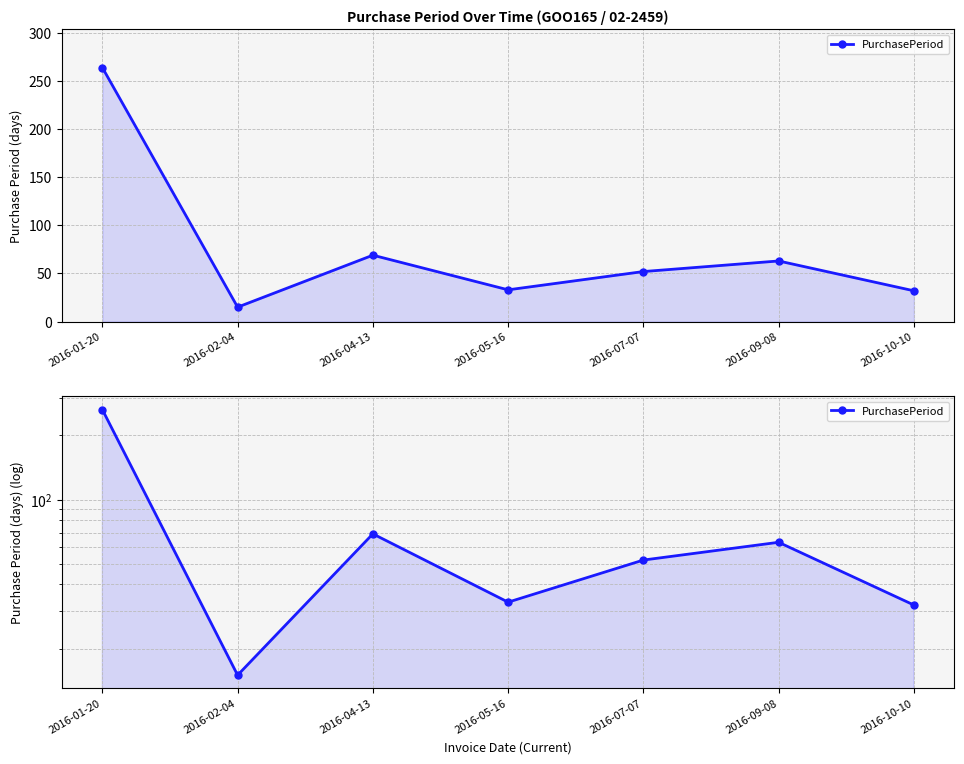

Approximately how many times larger is the value at 2016-10-10 compared to 2016-07-07?

0.6